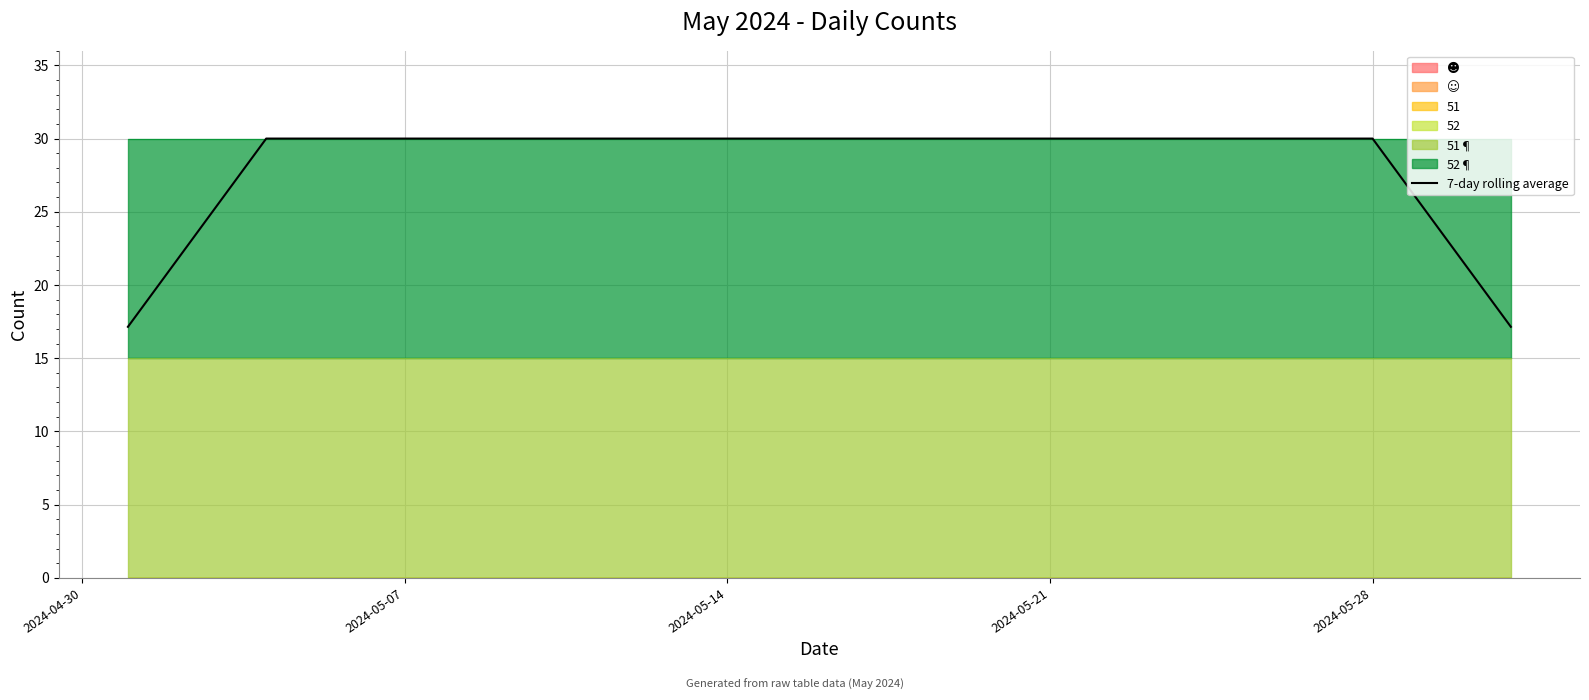

Does the chart have visible grid lines?

Yes